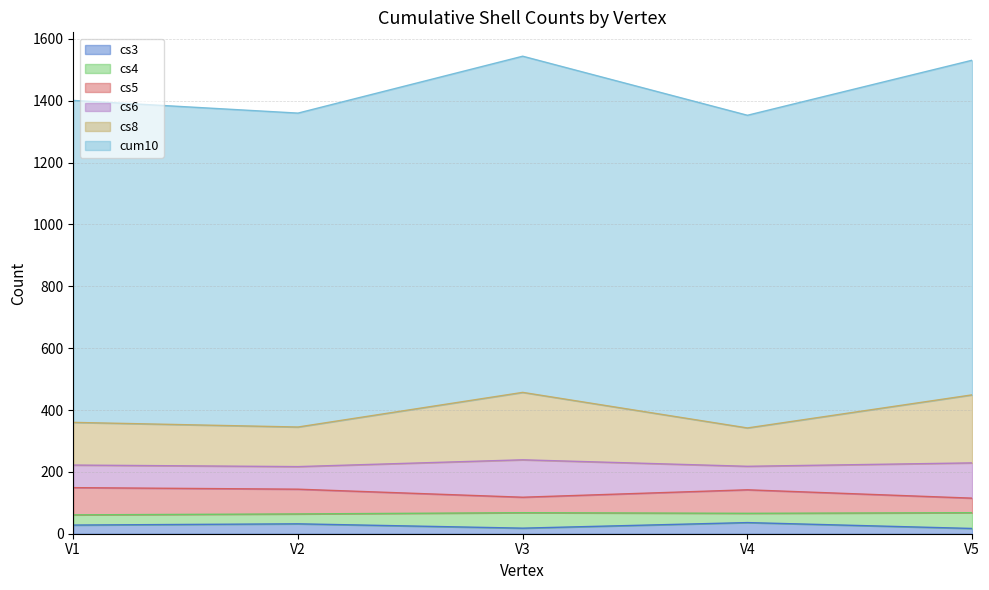

What is the sum of the cs3 values at V4 and V3?

54